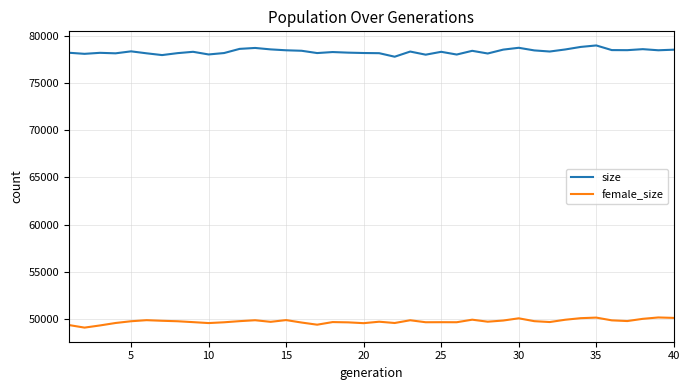

Rank the series by their average value, from highest to lowest.

size, female_size